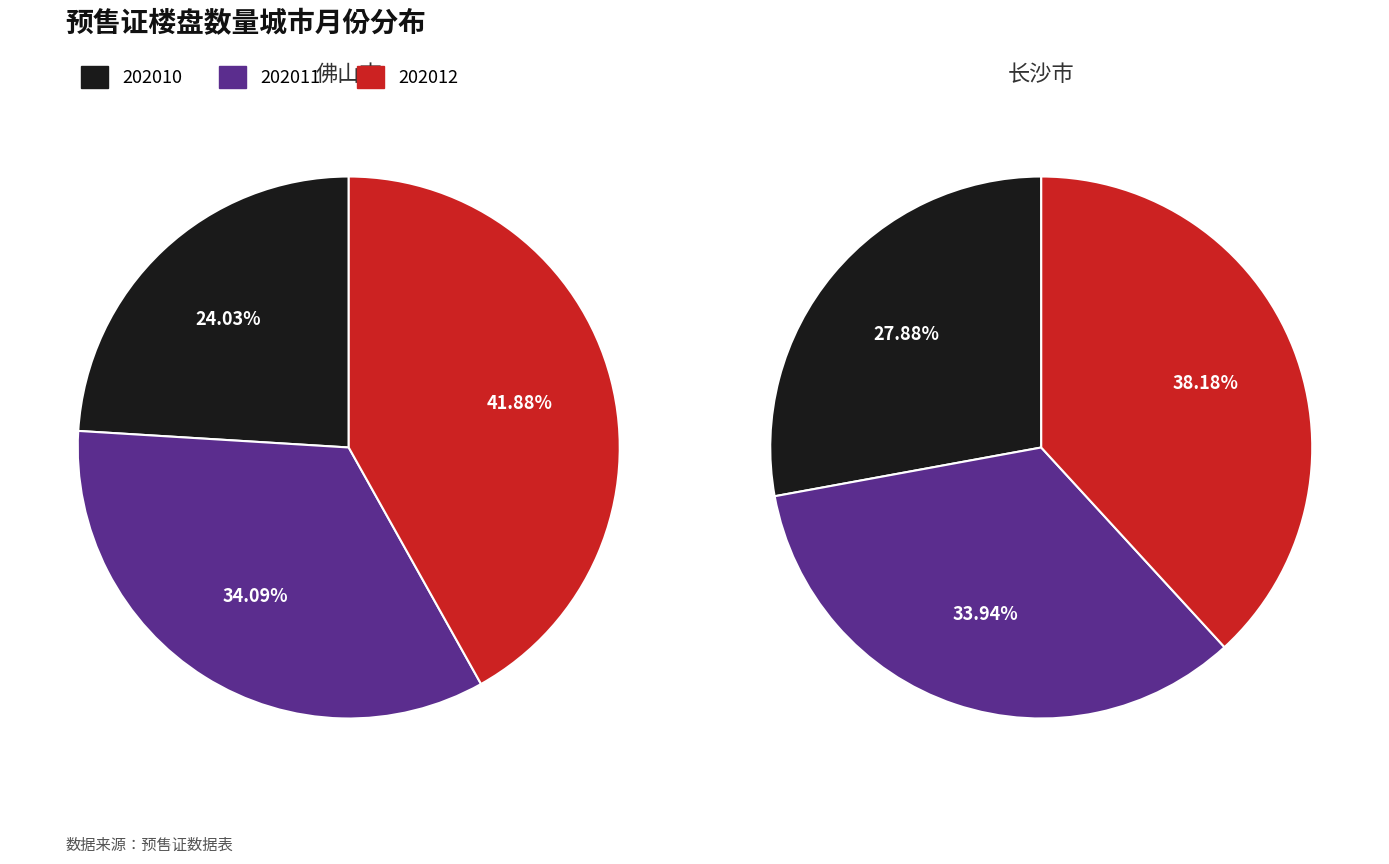

The 202011 slice represents 20% of the pie. True or false?

False